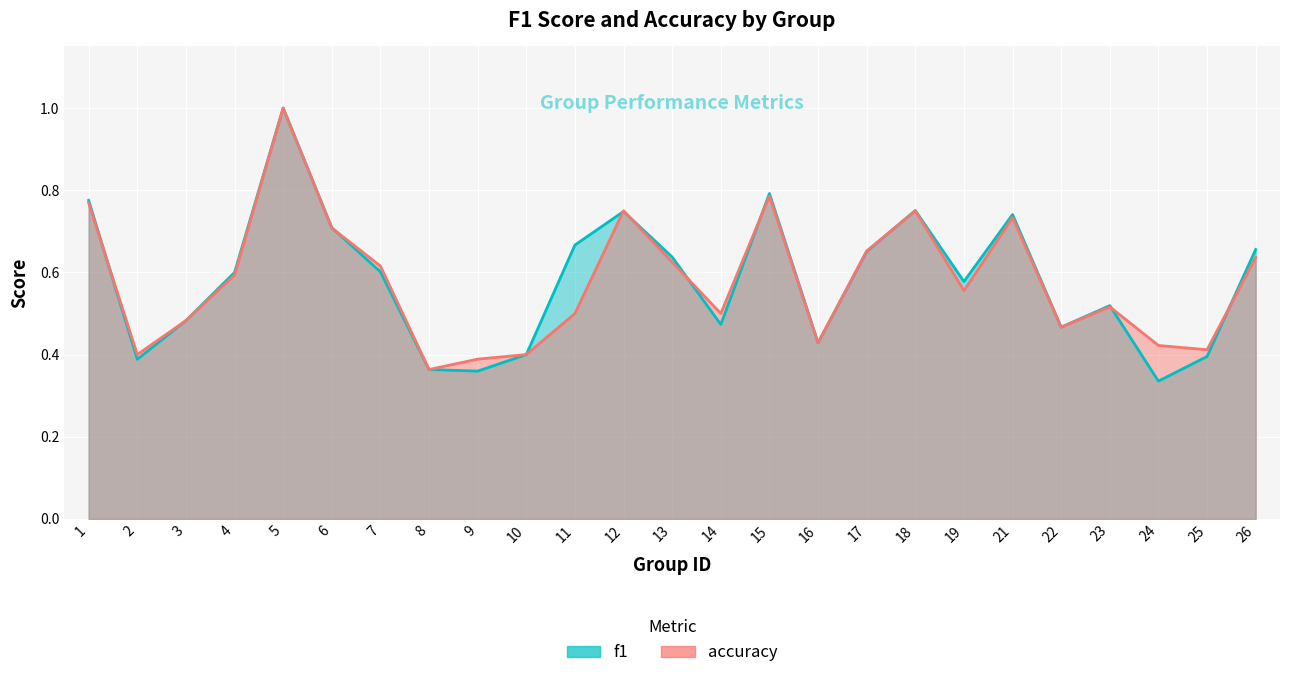

What is the total value across all series at 24?

0.8